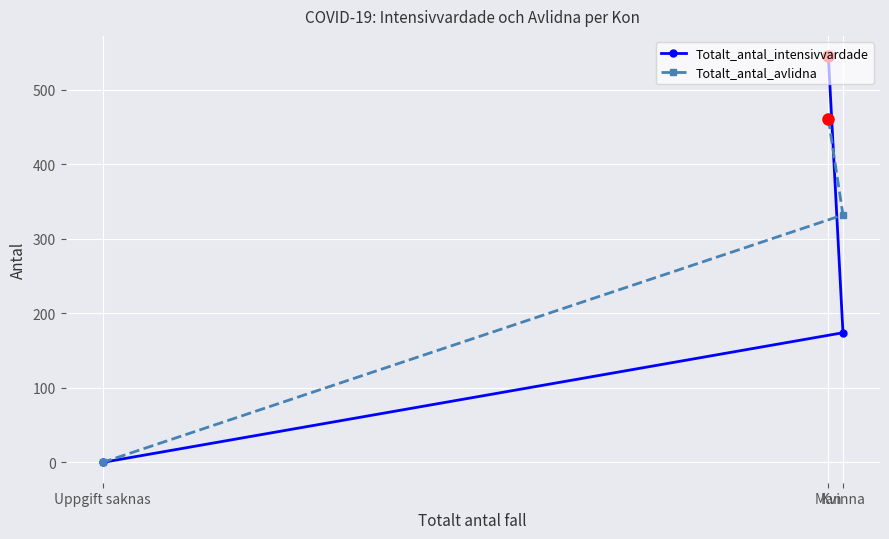

Reading left to right, list all the values displayed in this chart.

Totalt_antal_intensivvardade: Uppgift saknas=0	Man=545	Kvinna=174
Totalt_antal_avlidna: Uppgift saknas=0	Man=461	Kvinna=332